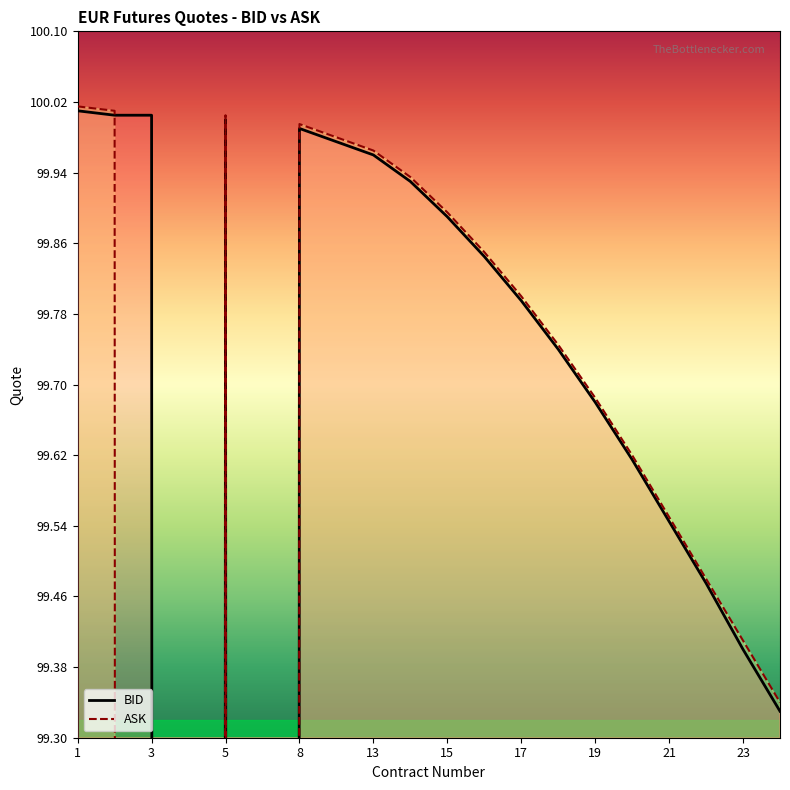

What is the difference between the second highest and minimum values in the ASK series?

100.0